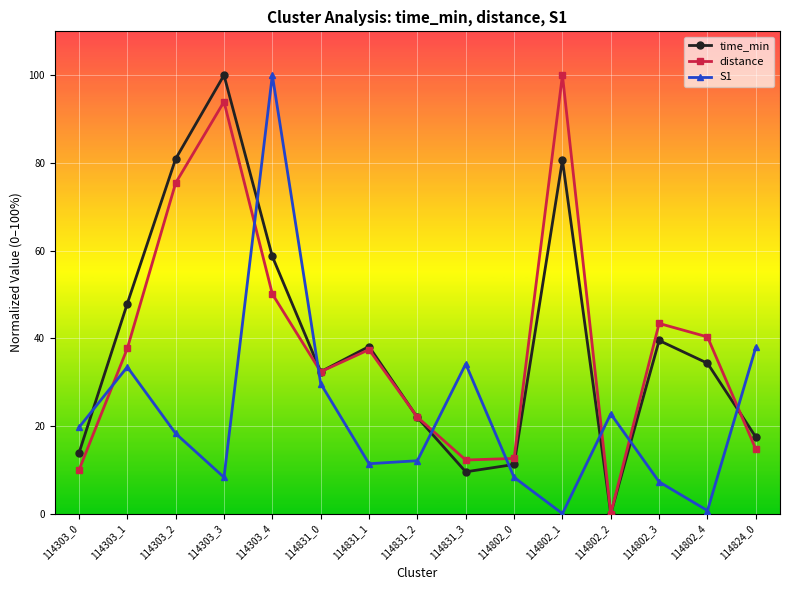

What is the total value across all series at 114802_1?

180.6